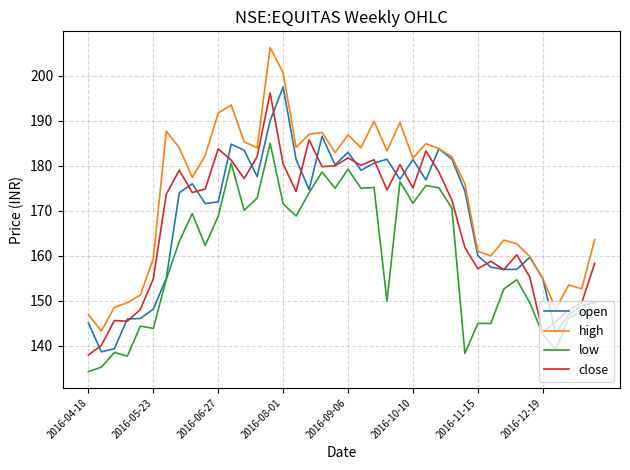

True or false: high and low cross at least once.

False